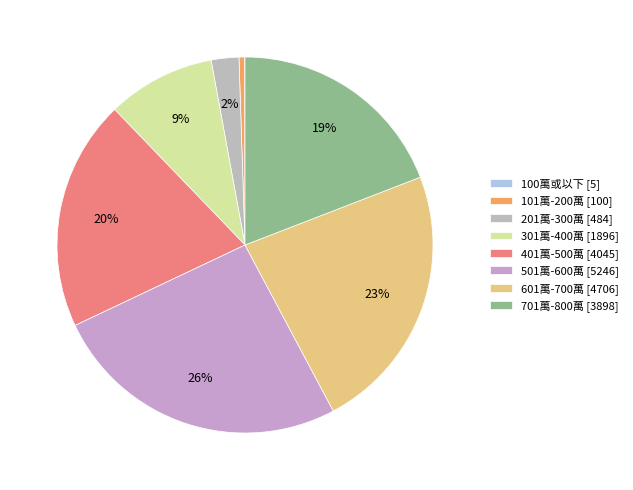

Is it true that 101萬-200萬 is 0% of the pie?

True